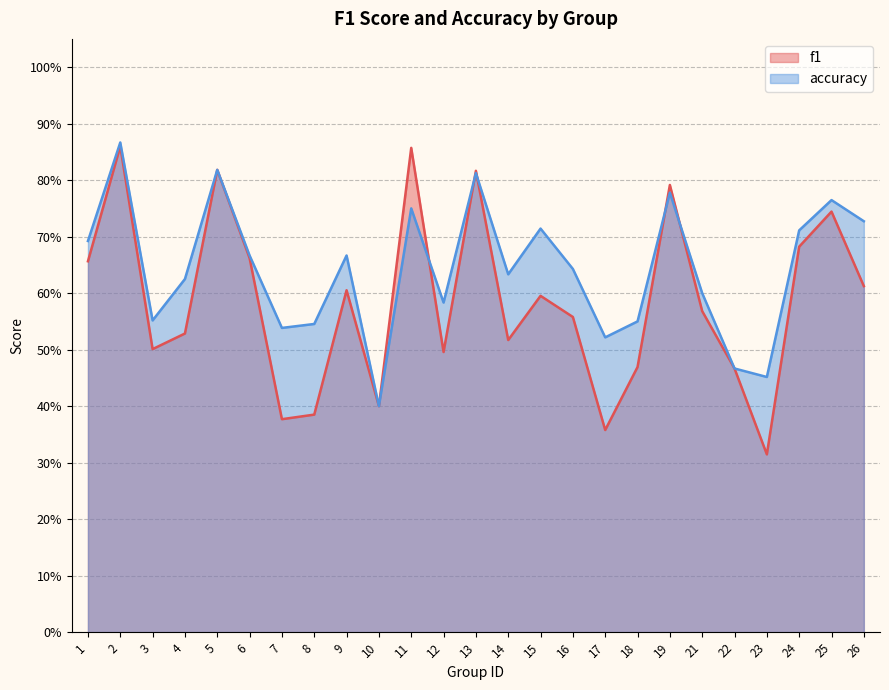

At which category does f1 reach its first local peak?

2